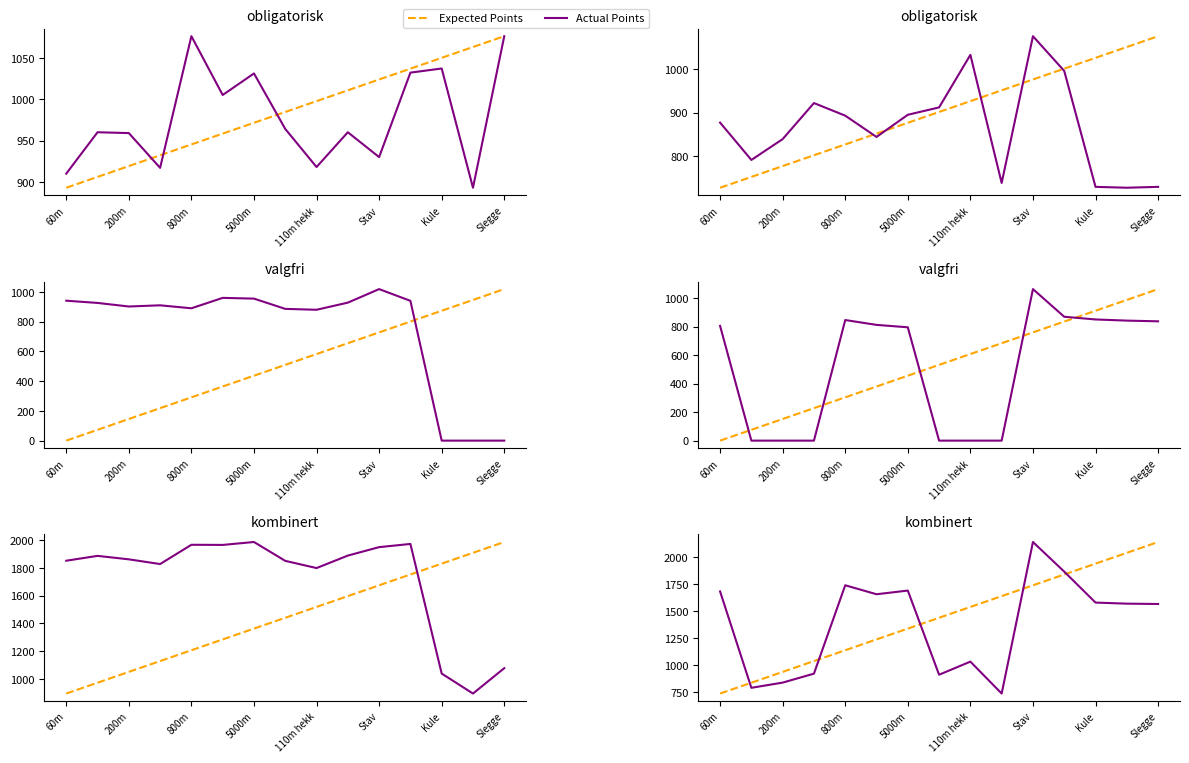

Between which two adjacent categories do Actual Points and Expected Points first intersect?

60m and 200m